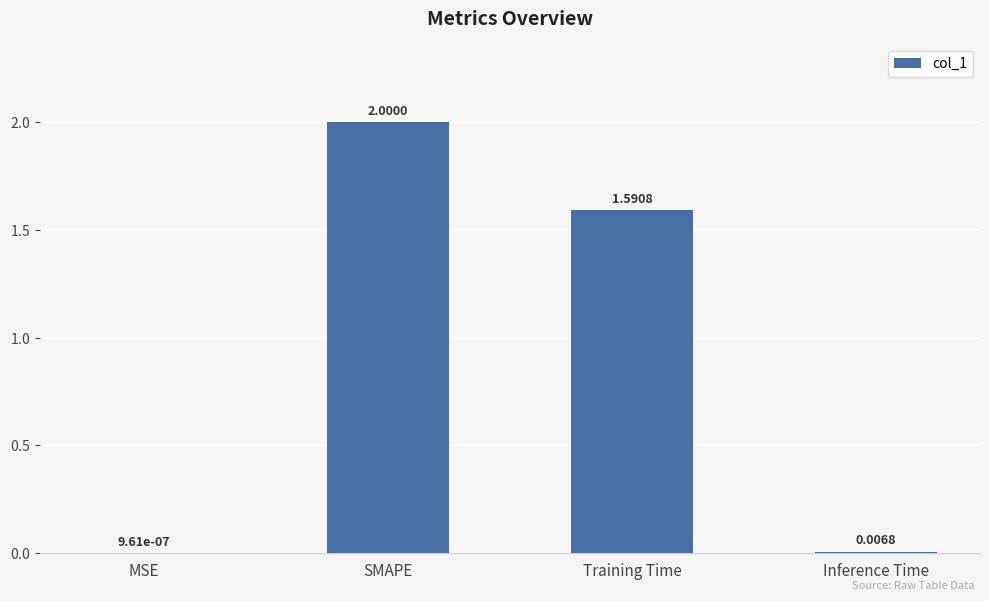

Are the bars horizontal?

No